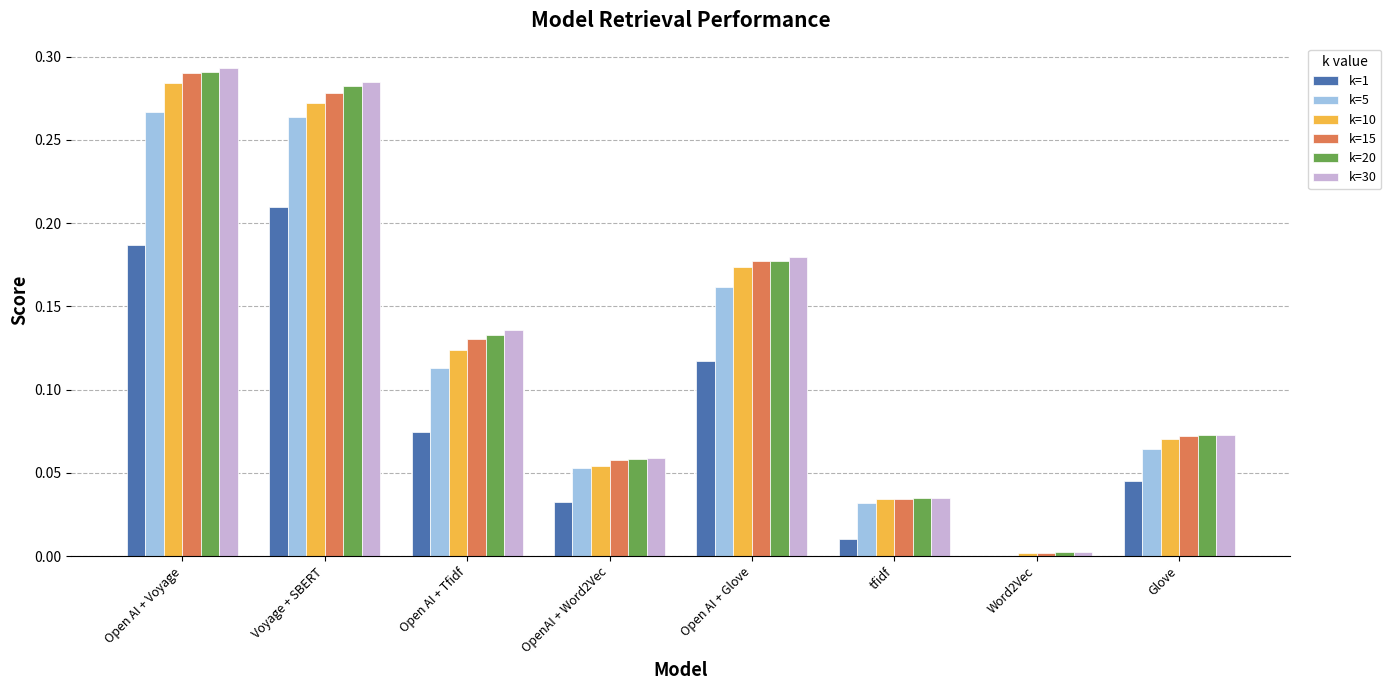

True or false: k=5 has a value of 0.0 at Glove.

False